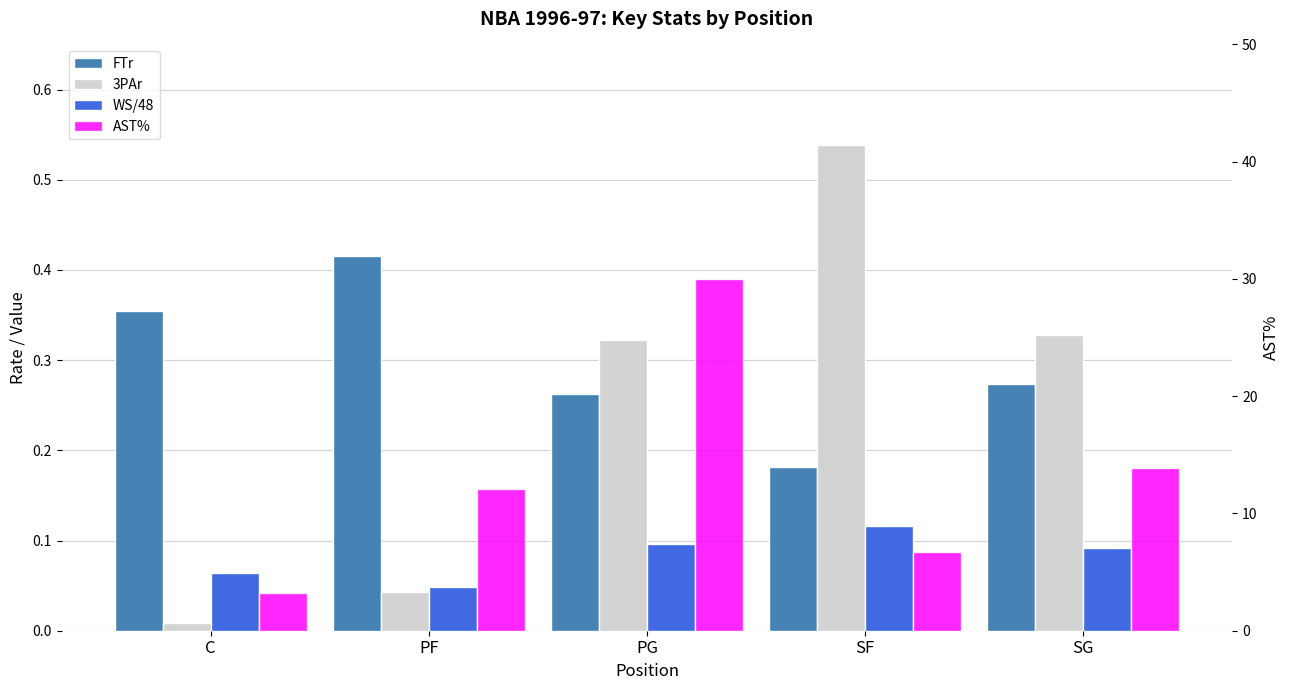

What is the label of the 1st bar from the left?

C